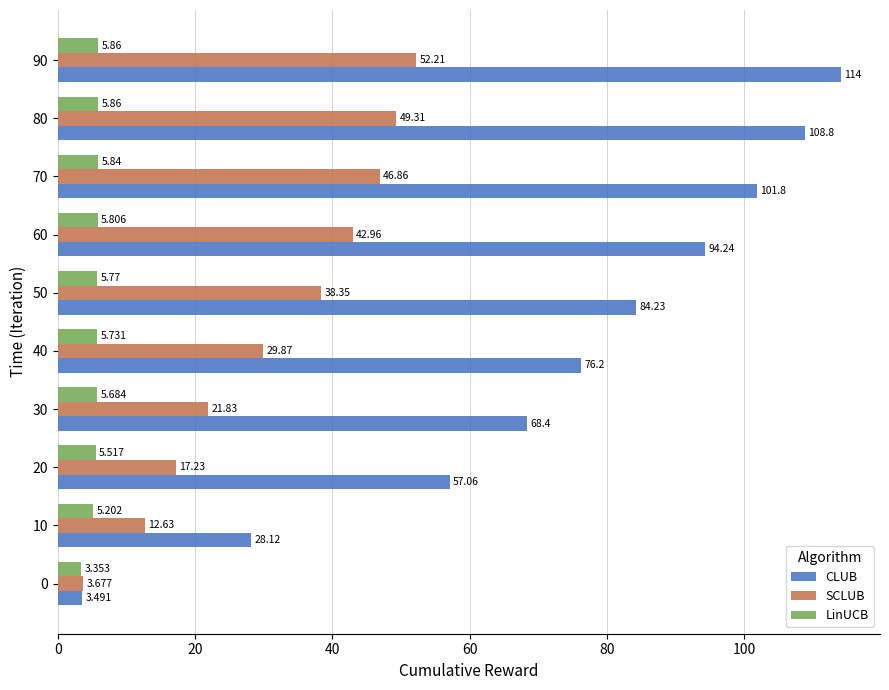

How many data points does each series have?

10